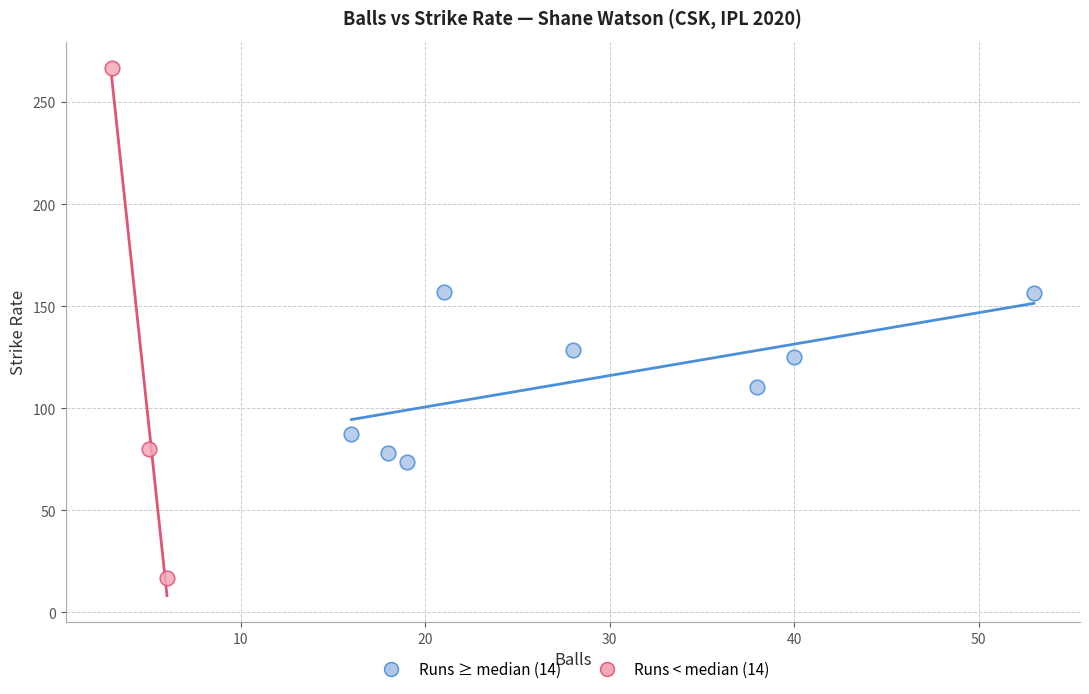

Which series has the largest Y range (max minus min)?

Runs < median (14)